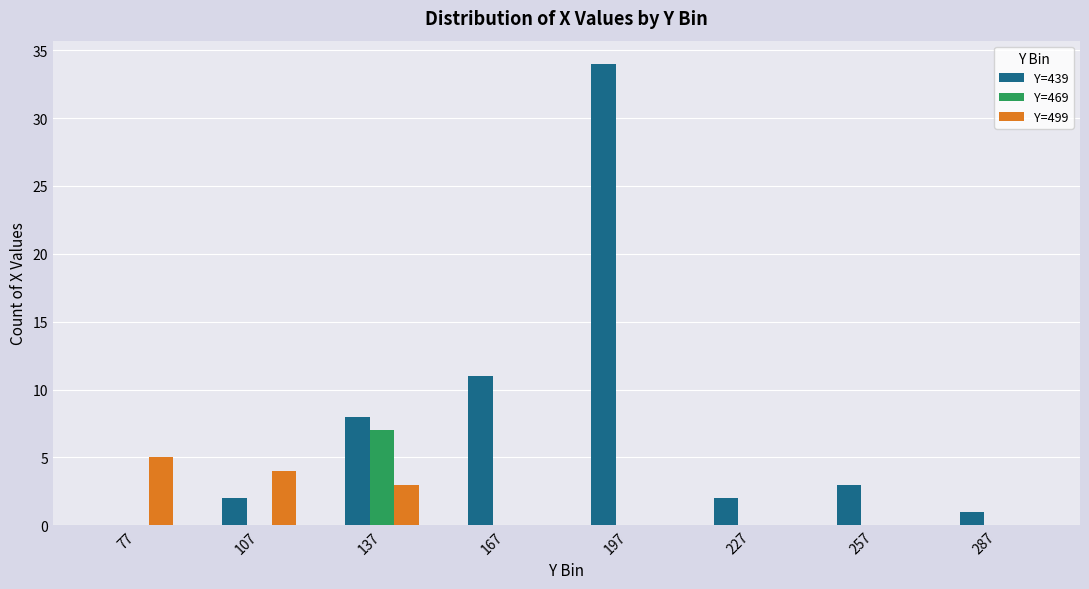

What is the total value across all series at 197?

34